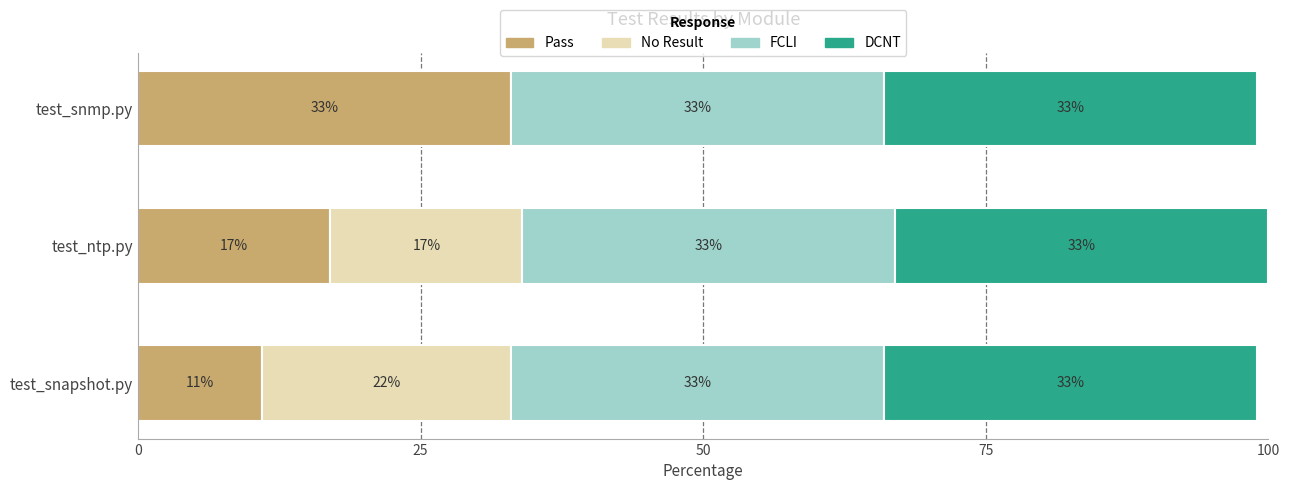

At which label is Pass closest to 22?

test_ntp.py